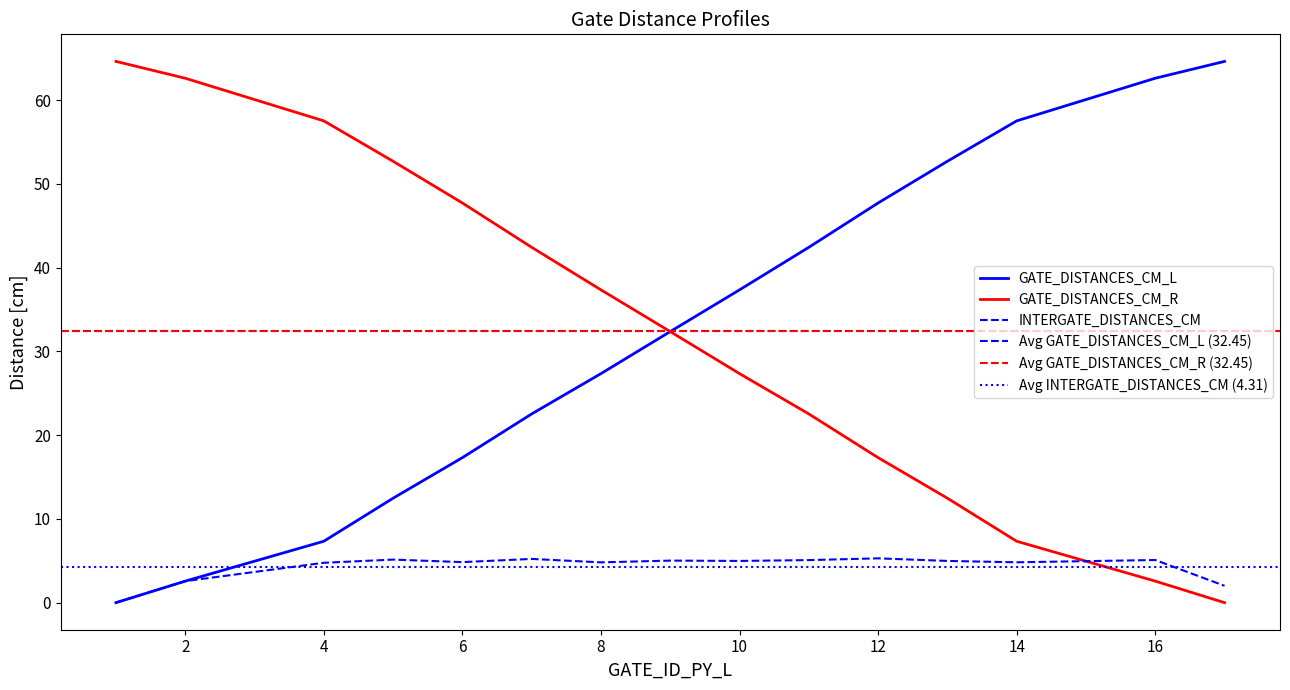

What is the difference between the maximum and minimum values in the GATE_DISTANCES_CM_R series?

64.6